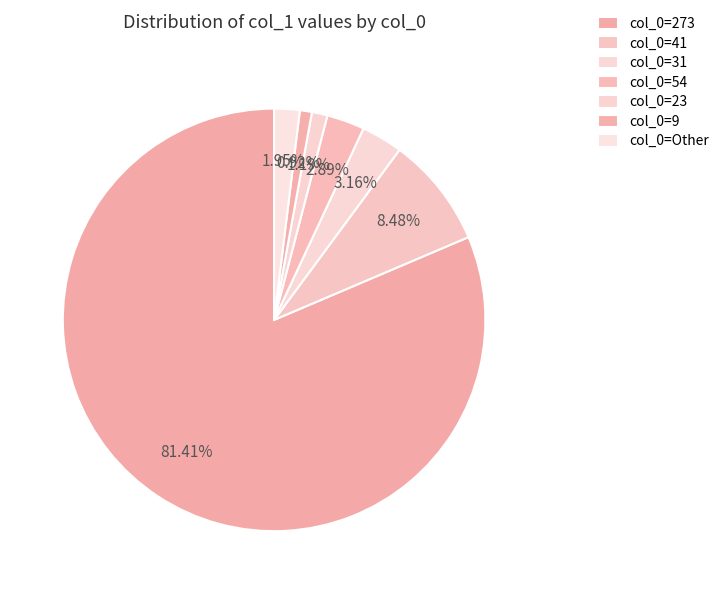

Count the number of slices in the pie.

7